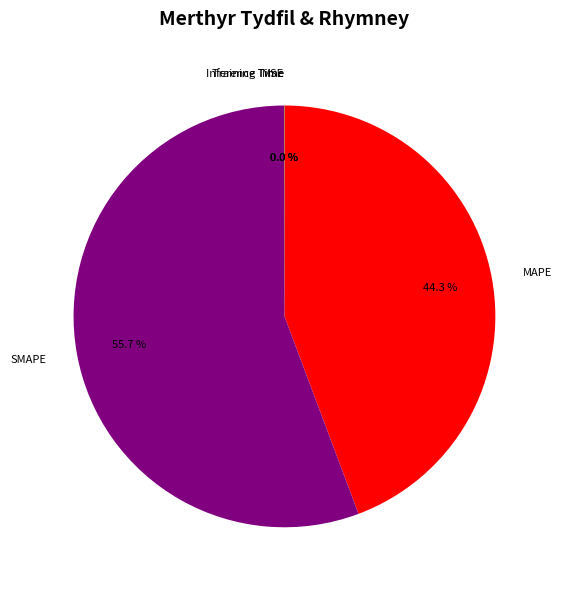

What is the largest slice in the pie chart?

SMAPE